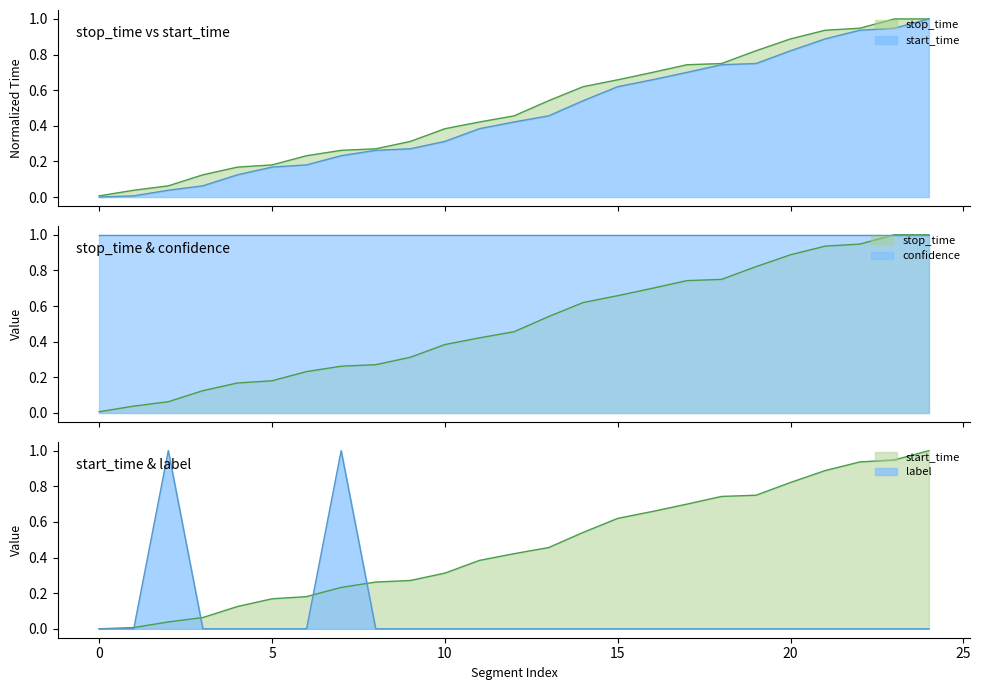

Between 39 and 2425, which is larger?

2425